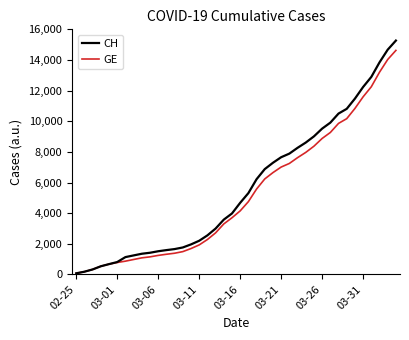

What is the maximum value shown in the chart?

15267